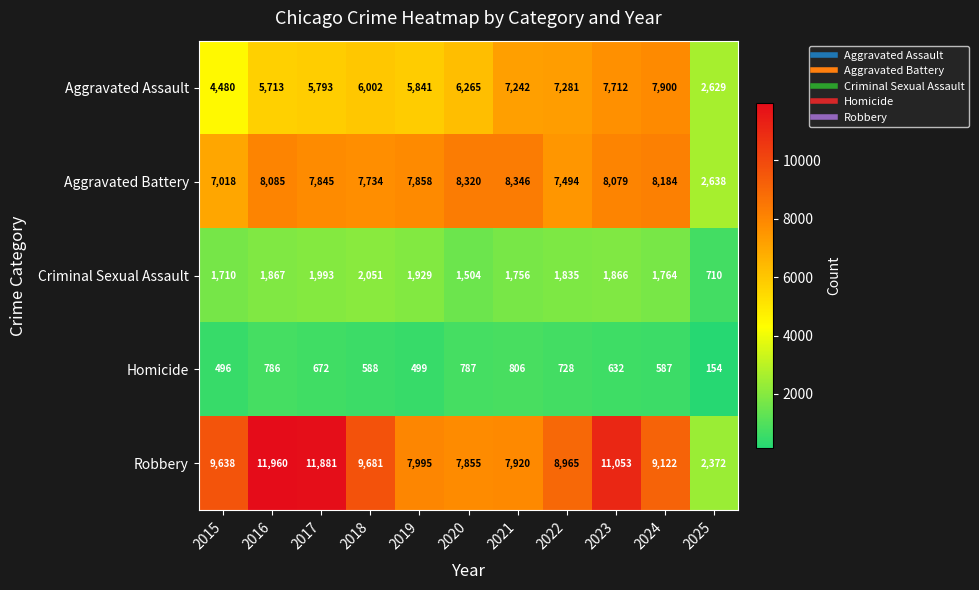

What value does the Homicide series have at 2018, to the nearest 100?

600